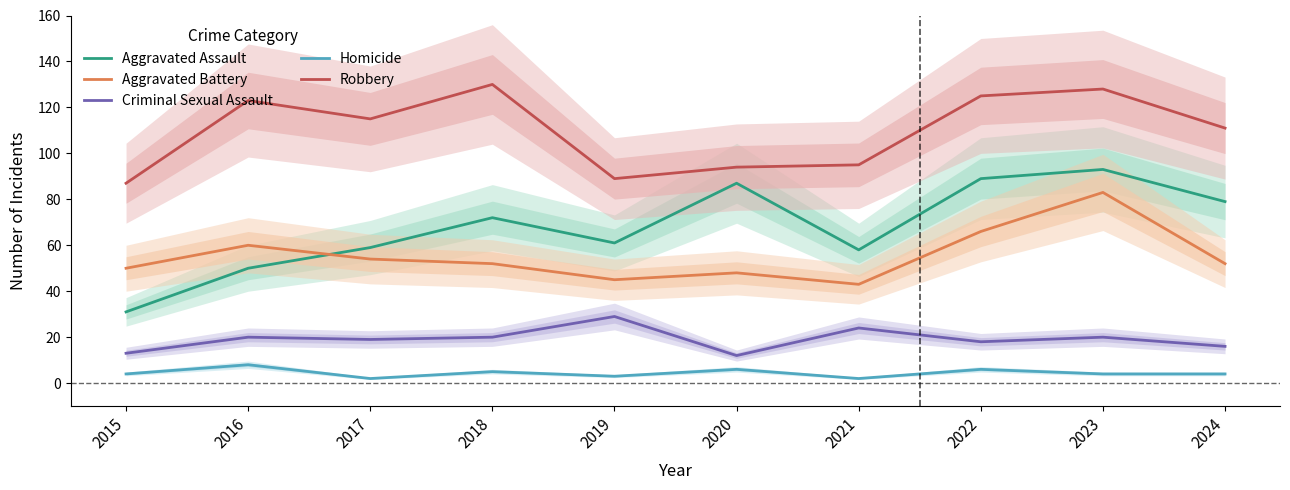

At 2022, list the series in order from smallest to largest.

Homicide, Criminal Sexual Assault, Aggravated Battery, Aggravated Assault, Robbery